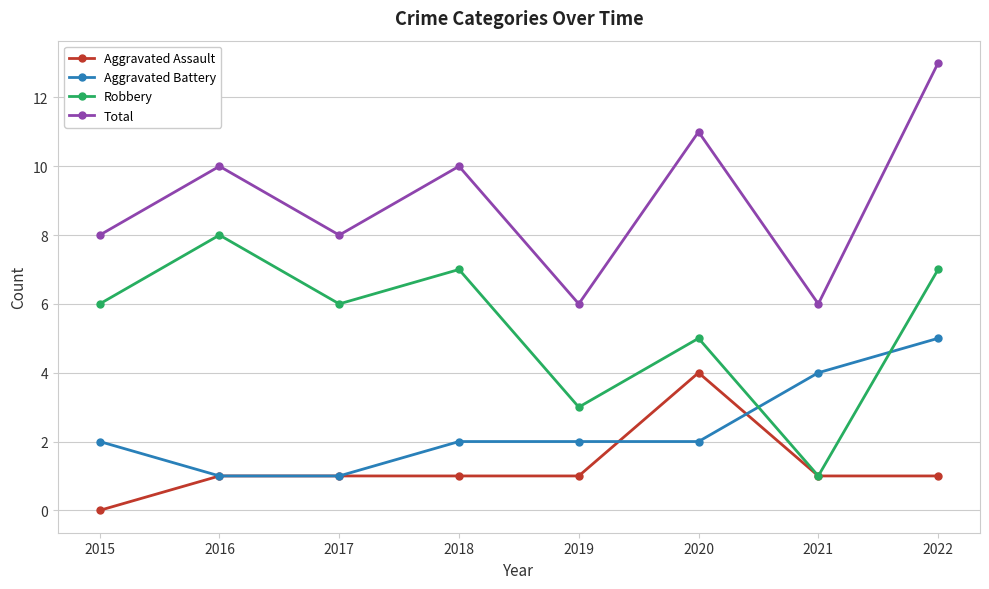

True or false: Robbery has a value of 7 at 2020.

False